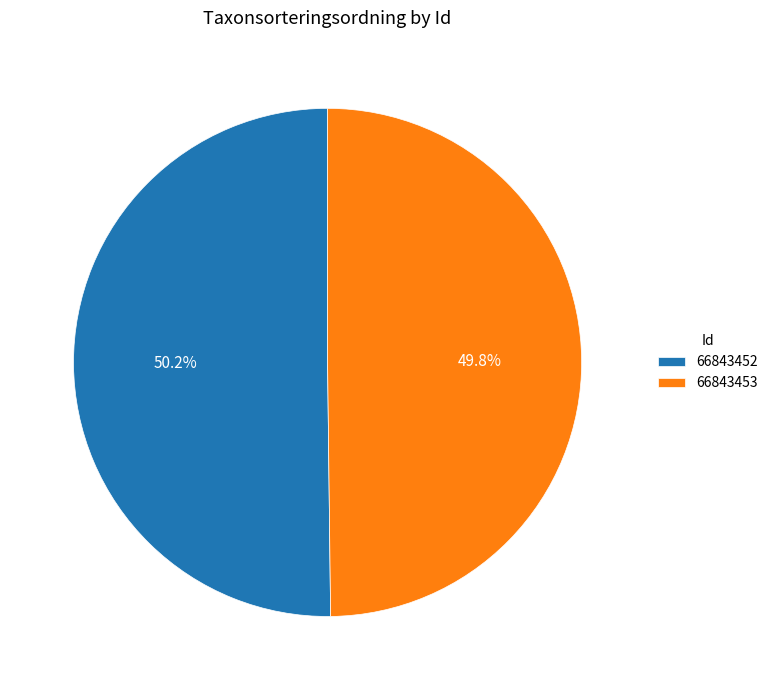

Is it true that 66843453 is 50% of the pie?

True